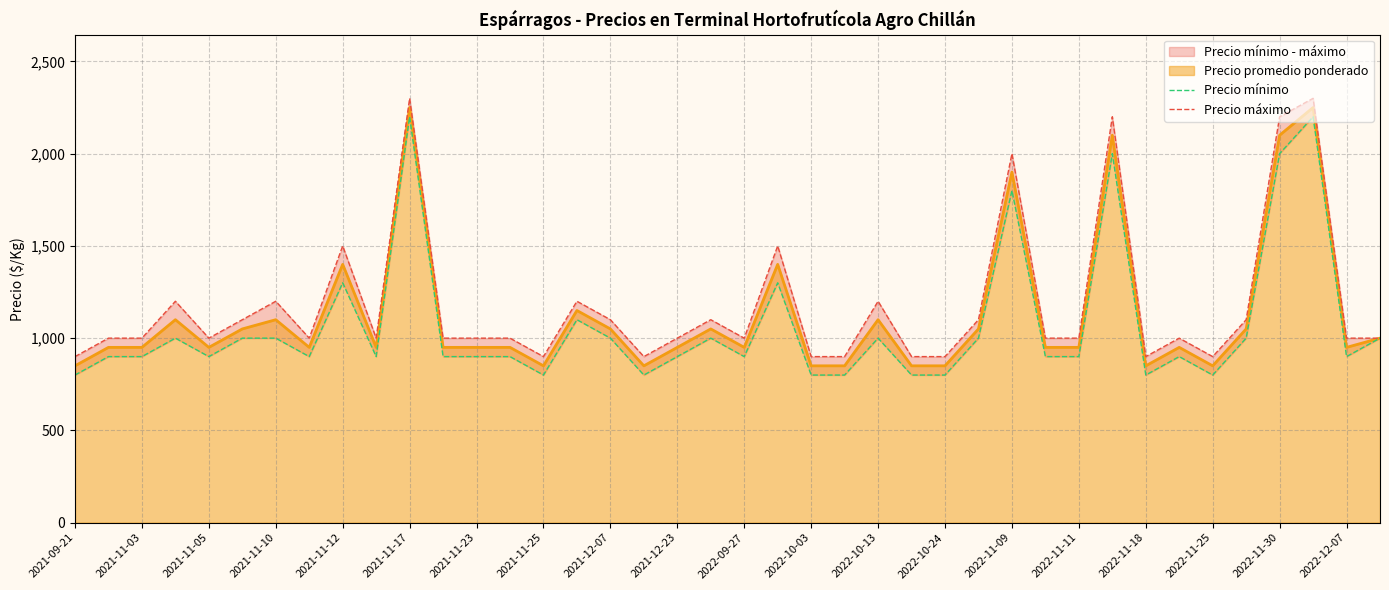

How many interior local valleys does the Precio mínimo series have?

9